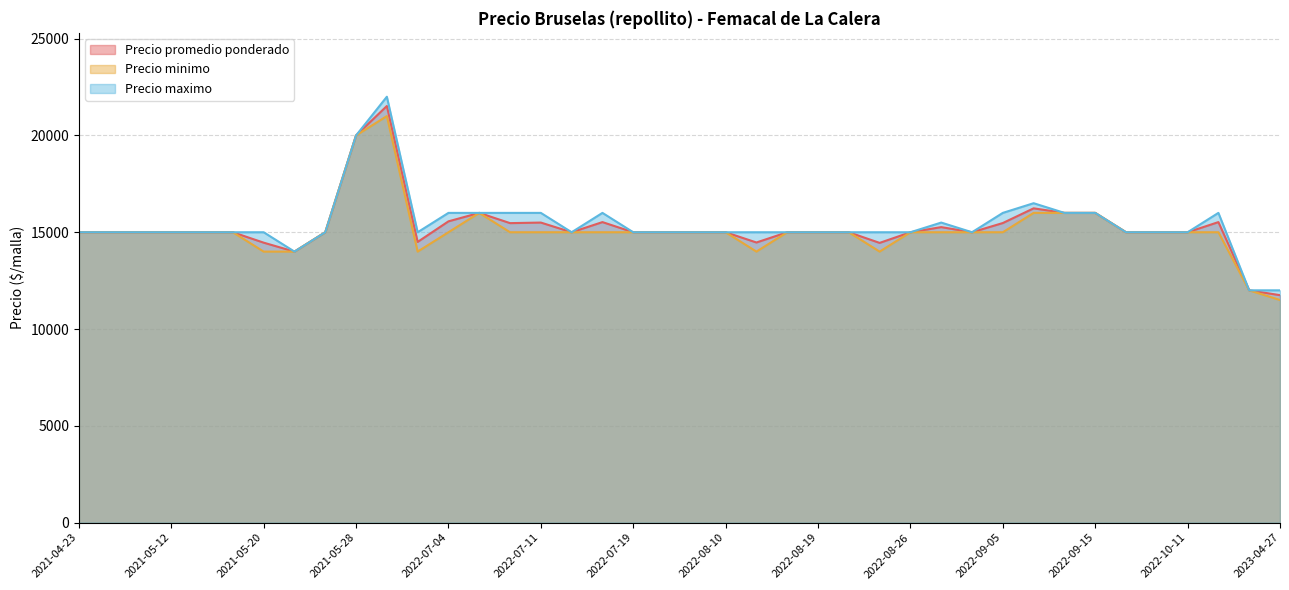

What is the total value across all series at 2022-07-22?

45000